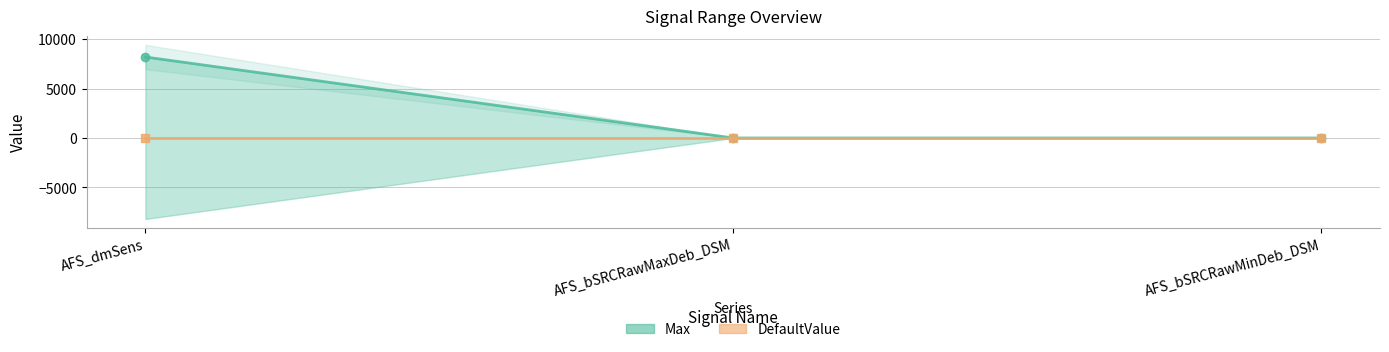

What is the difference between the highest and lowest values at AFS_bSRCRawMaxDeb_DSM?

1